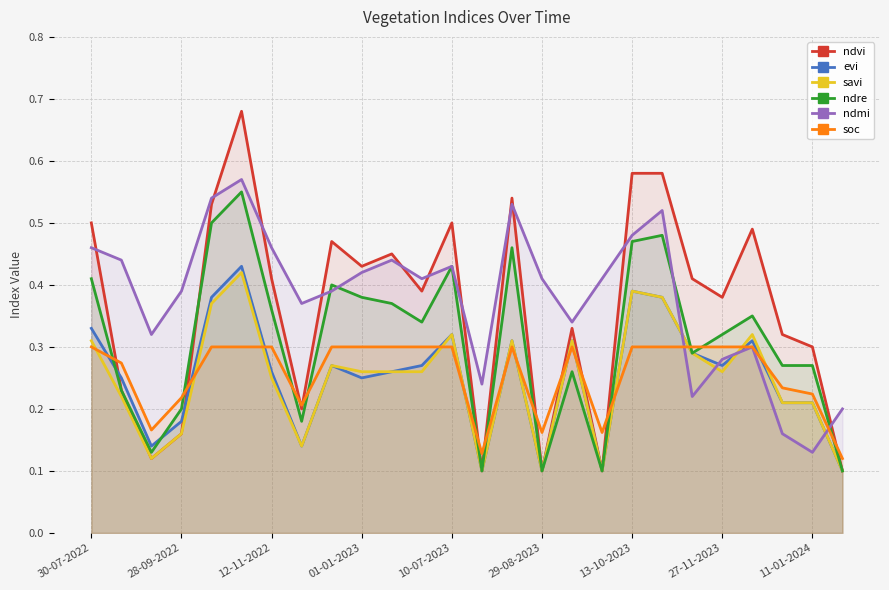

Which series has the widest spread of values?

ndvi